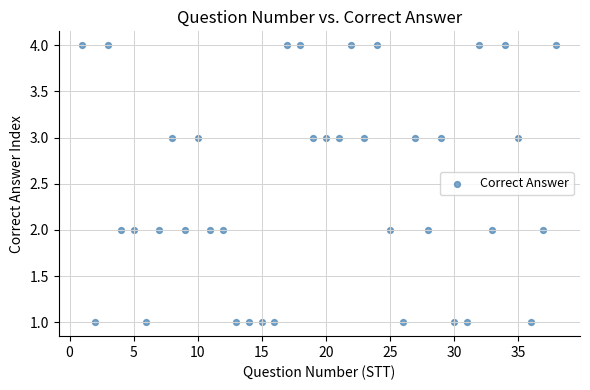

What is the range of Y values (max minus min)?

3